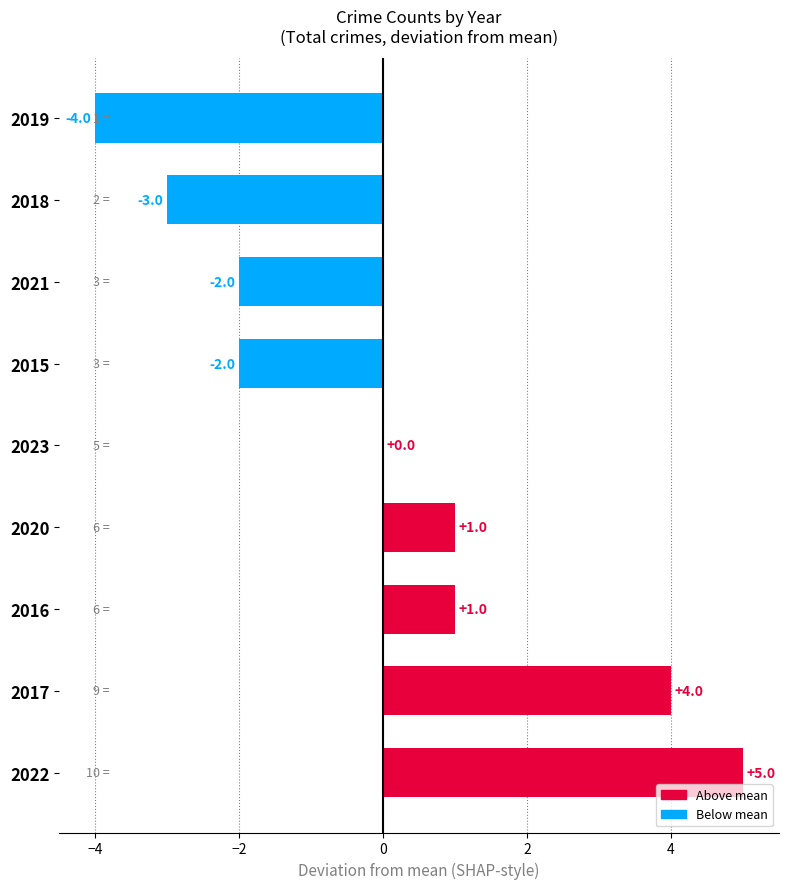

Which label corresponds to the largest value in the chart?

2022